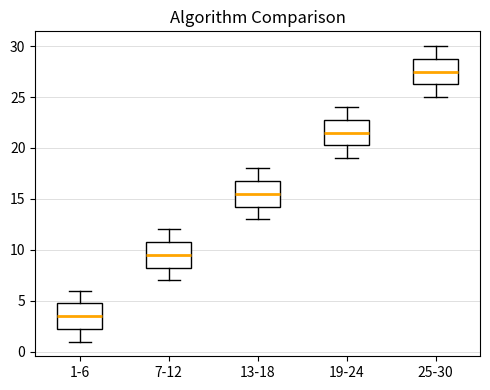

Reading left to right, read every box against the y-axis: the position of its median line, the range the box covers, and the ends of its whiskers. The values are not printed on the chart, so give them approximately, as read against the axis.

1-6: median 3.5, box 2.5 to 5.0, whiskers 1.0 to 6.0
7-12: median 9.5, box 8.5 to 11.0, whiskers 7.0 to 12.0
13-18: median 15.5, box 14.5 to 17.0, whiskers 13.0 to 18.0
19-24: median 21.5, box 20.5 to 23.0, whiskers 19.0 to 24.0
25-30: median 27.5, box 26.5 to 29.0, whiskers 25.0 to 30.0